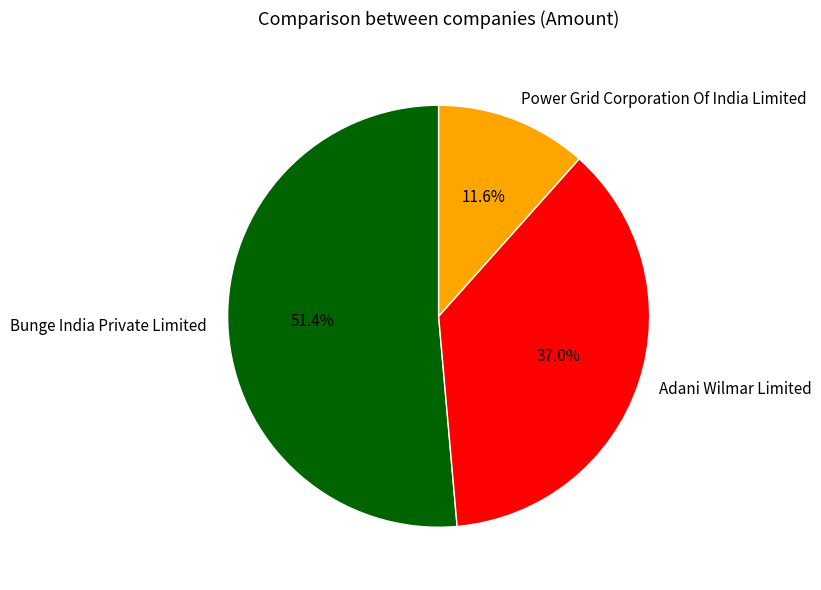

To the nearest percent, what is the average slice percentage?

33%